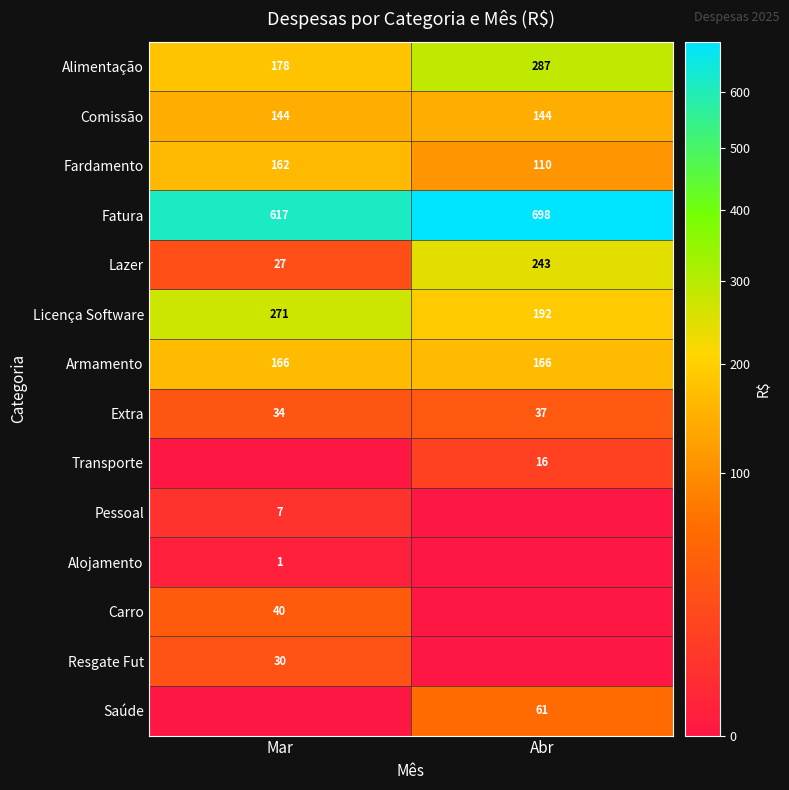

Is it true that Carro equals 70 at Mar?

False